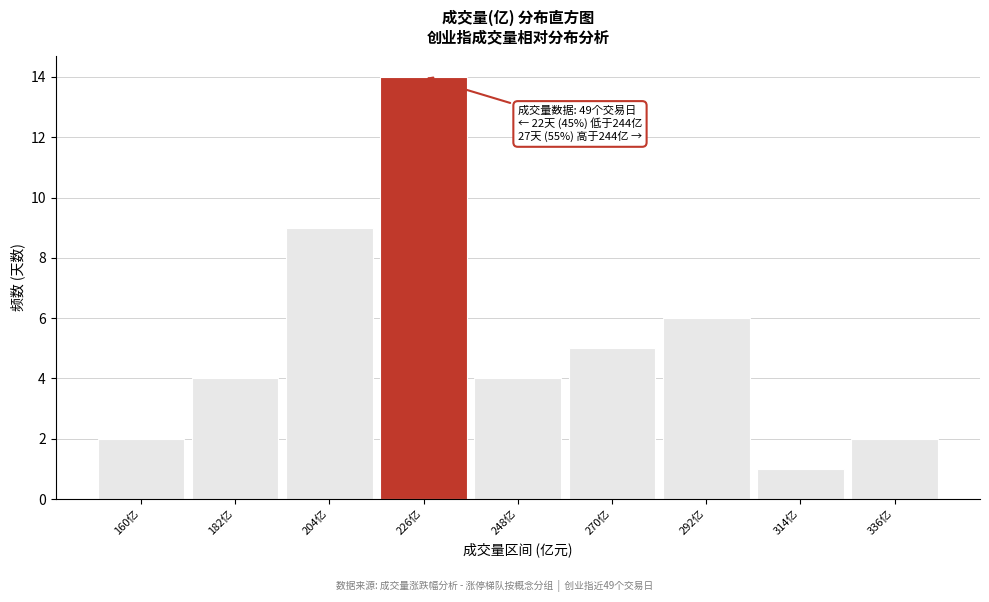

Reading right to left, list all the values displayed in this chart.

336亿=2	314亿=1	292亿=6	270亿=5	248亿=4	226亿=14	204亿=9	182亿=4	160亿=2